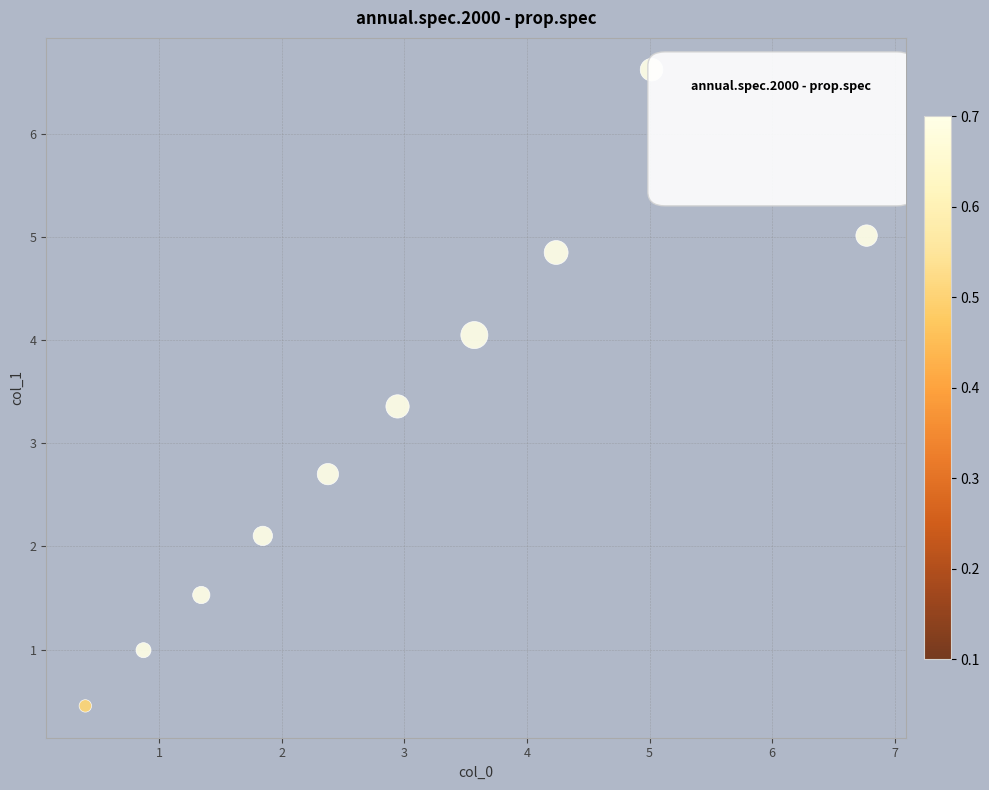

What is the average Y value?

3.2